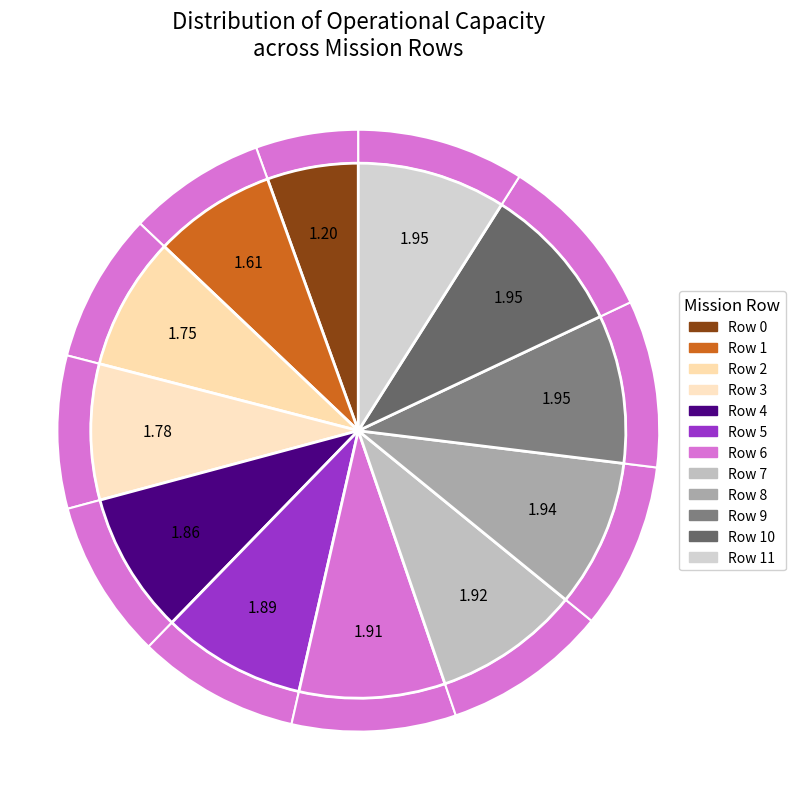

Which slice is the smallest?

Row 0